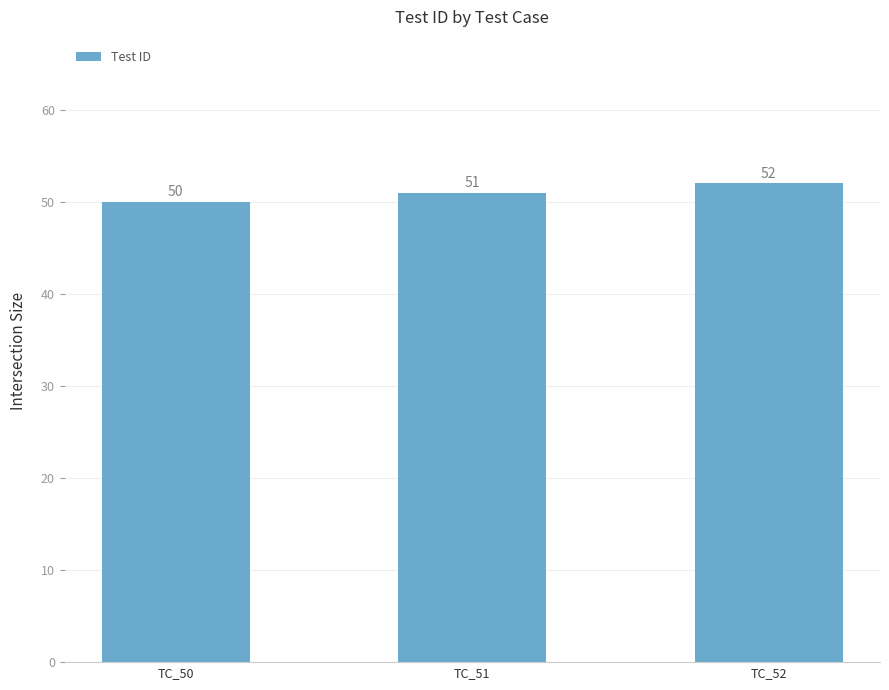

The value at TC_51 is 24. True or false?

False